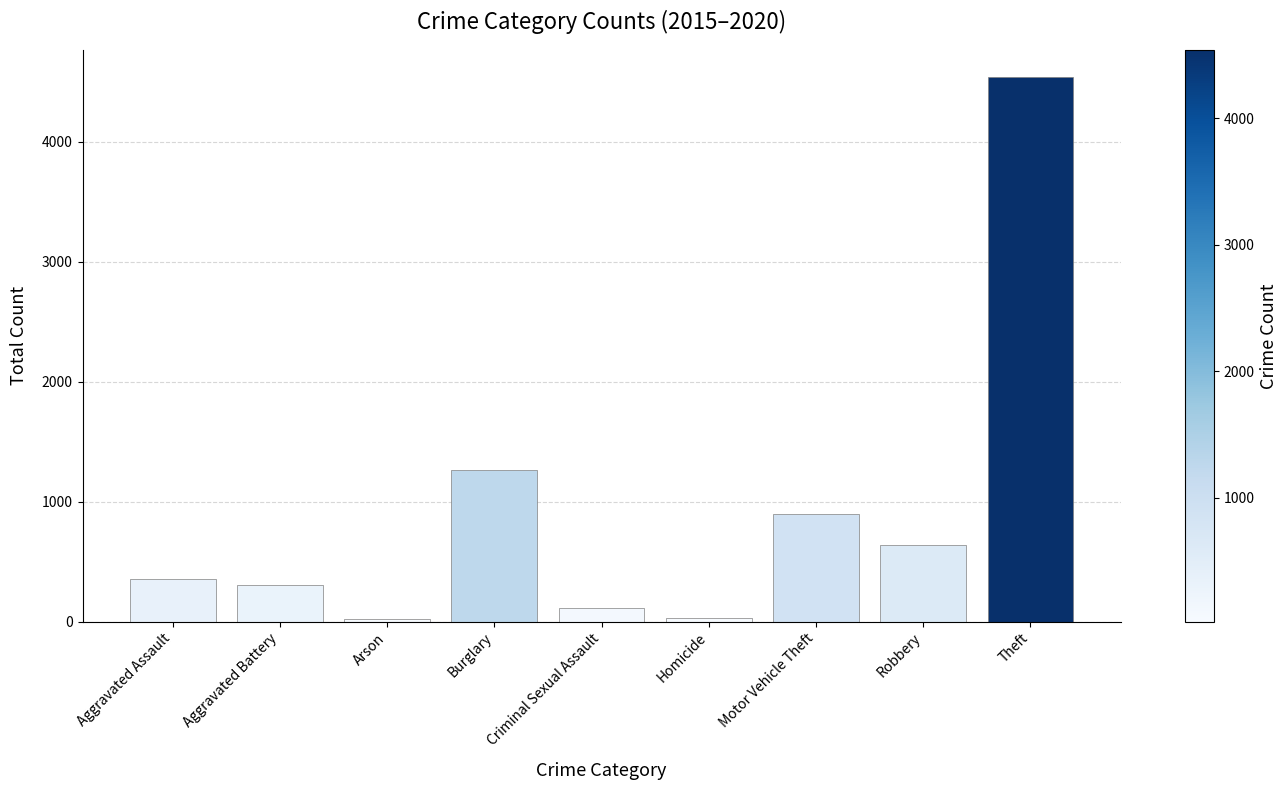

The chart shows a value of 22 at Arson. True or false?

True